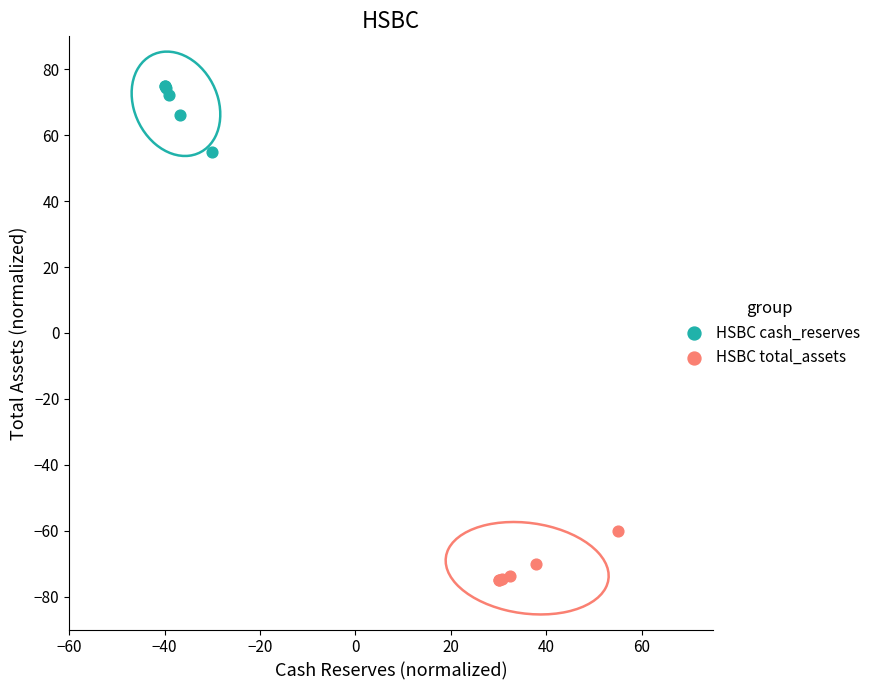

Which series contains the lowest Y value?

HSBC total_assets